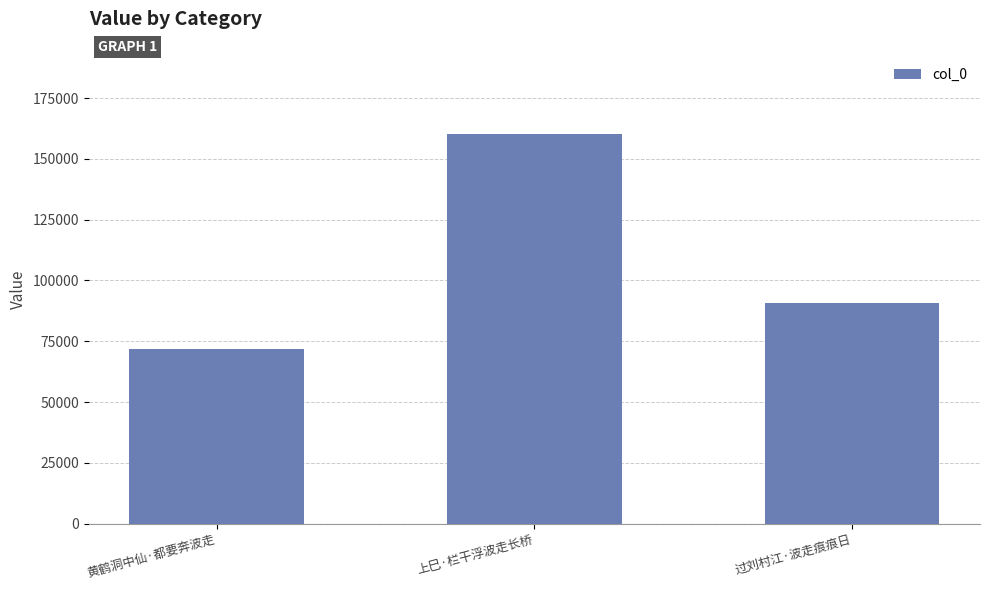

What is the sum of all values?

322940